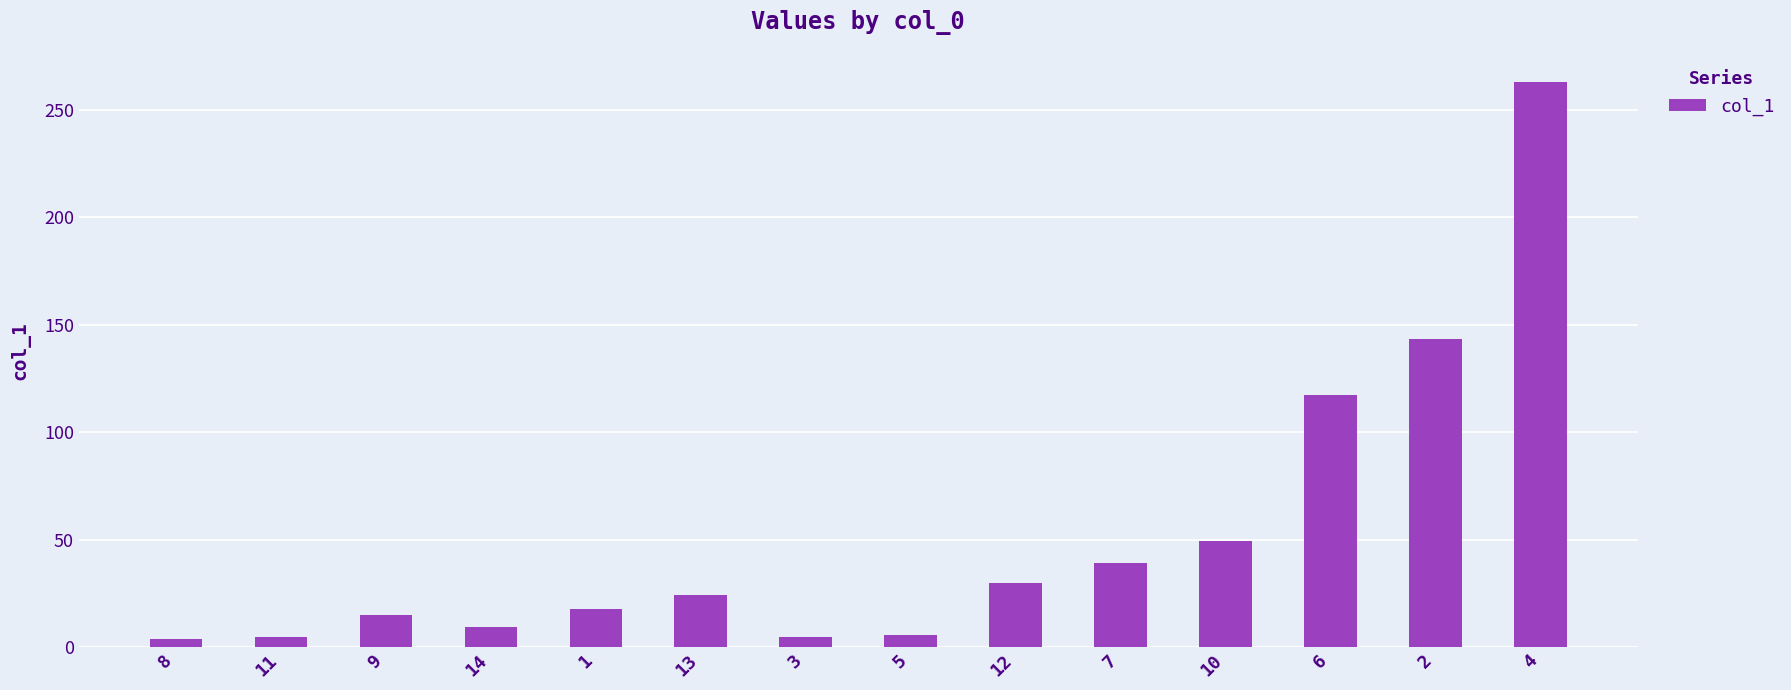

The chart shows a value of 4.7 at 11. True or false?

True